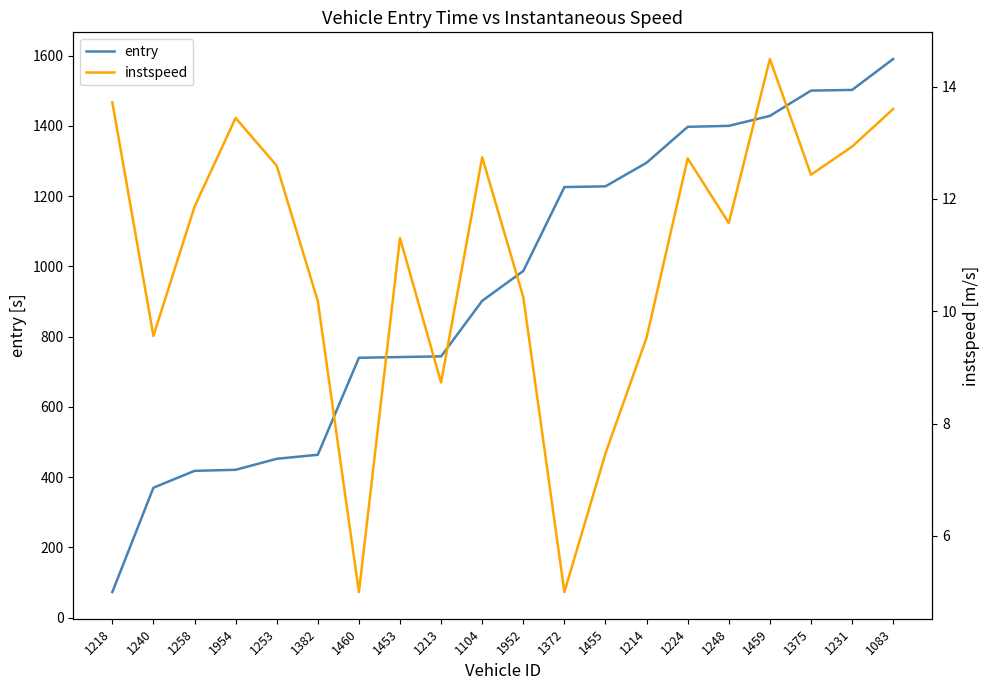

At which label does instspeed reach its minimum?

1460